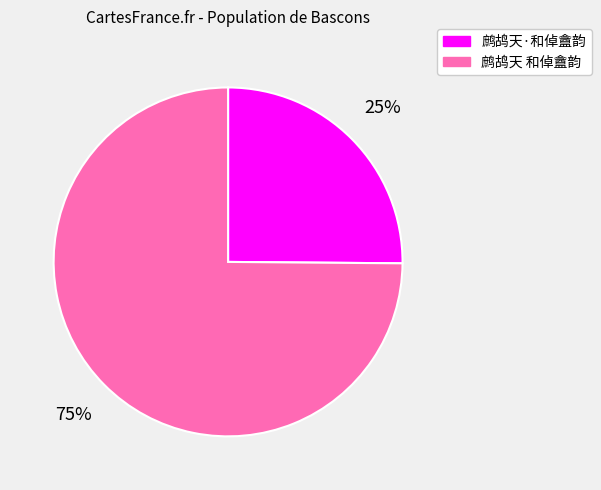

Is there any slice that represents more than half of the pie?

Yes